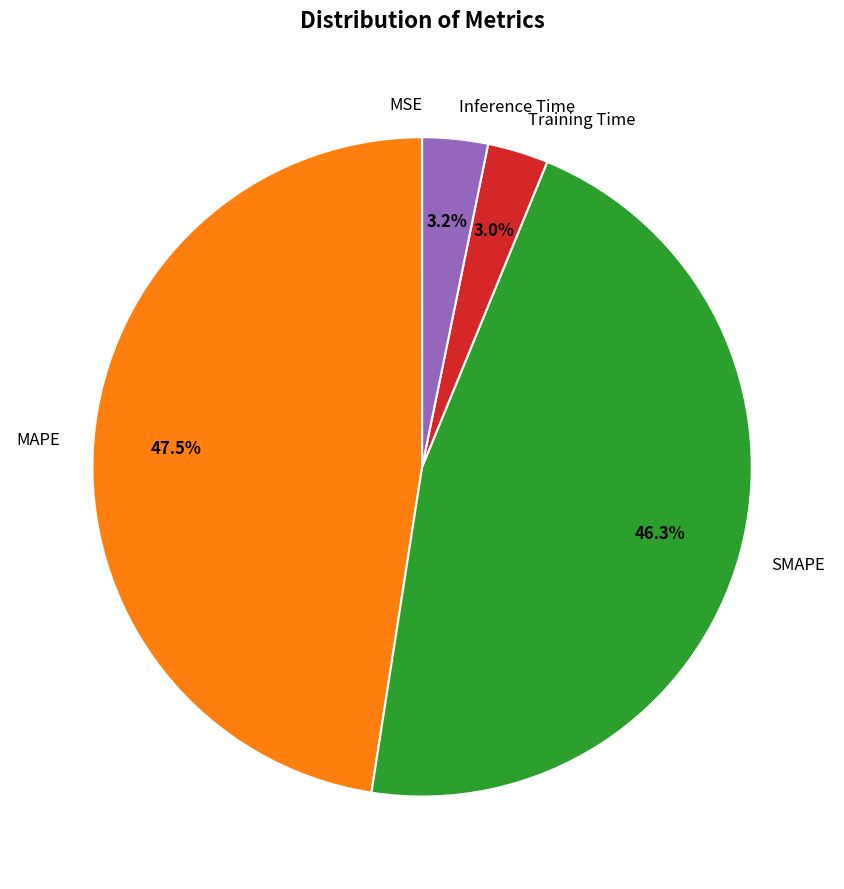

Does any single category account for the majority?

No